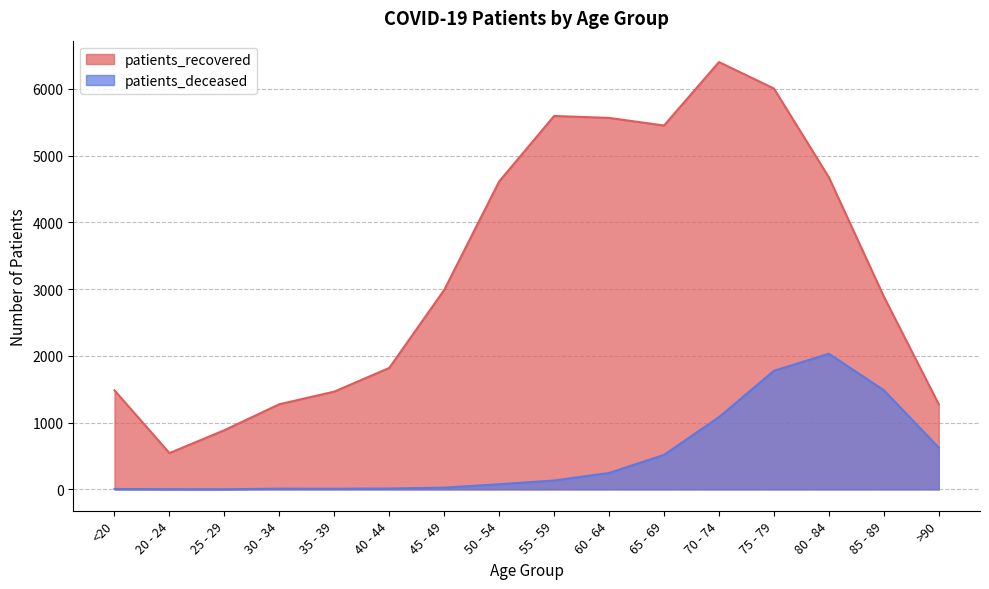

What position from the left is 75 - 79?

13